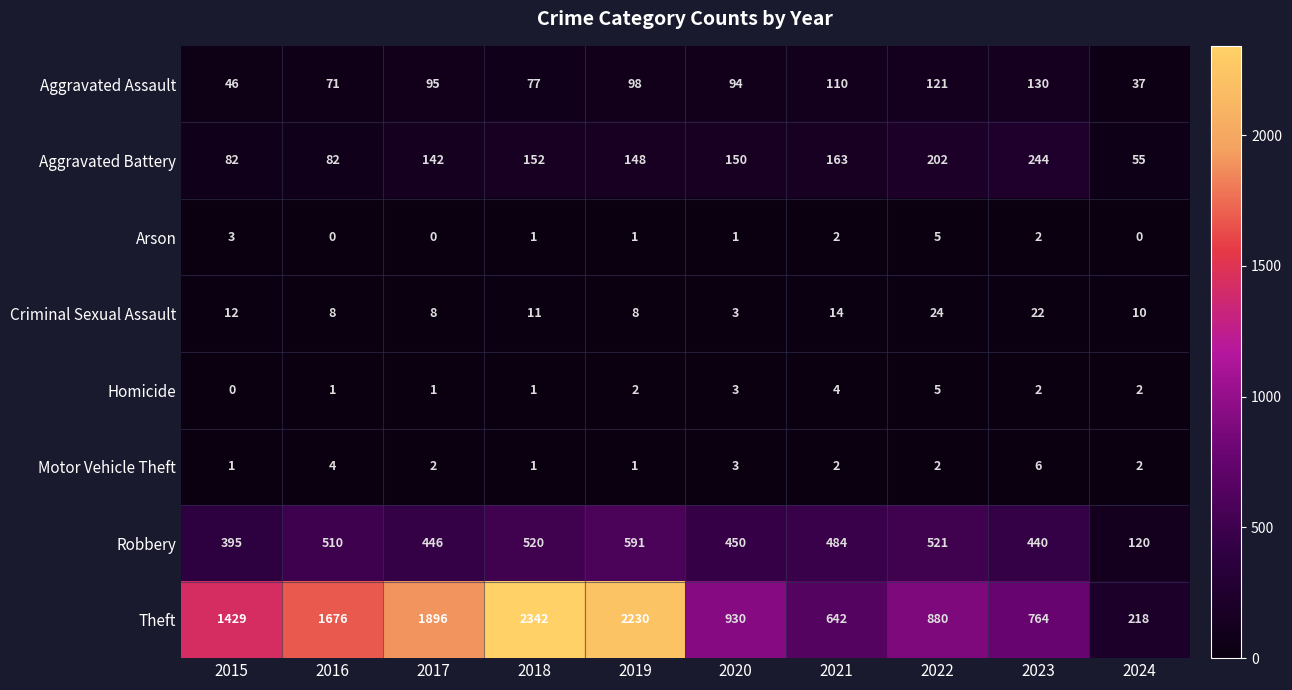

Which series has the widest spread of values?

Theft